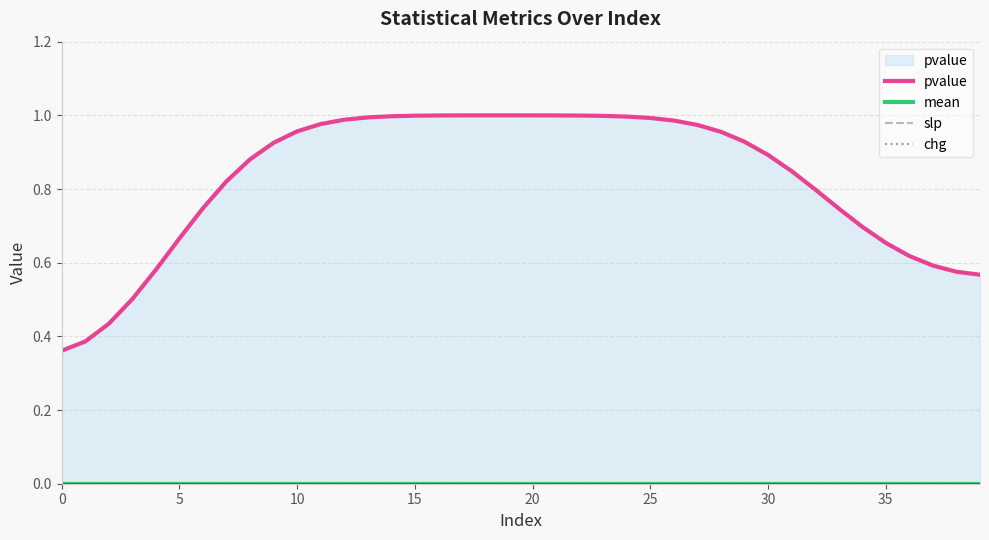

True or false: chg has more than 2 points higher than both neighbors.

False